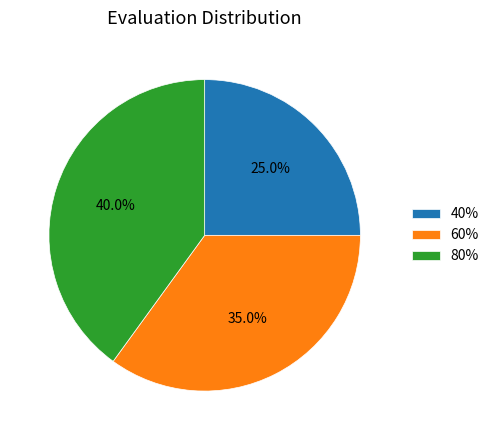

What percentage is NOT represented by 40%?

75.0%